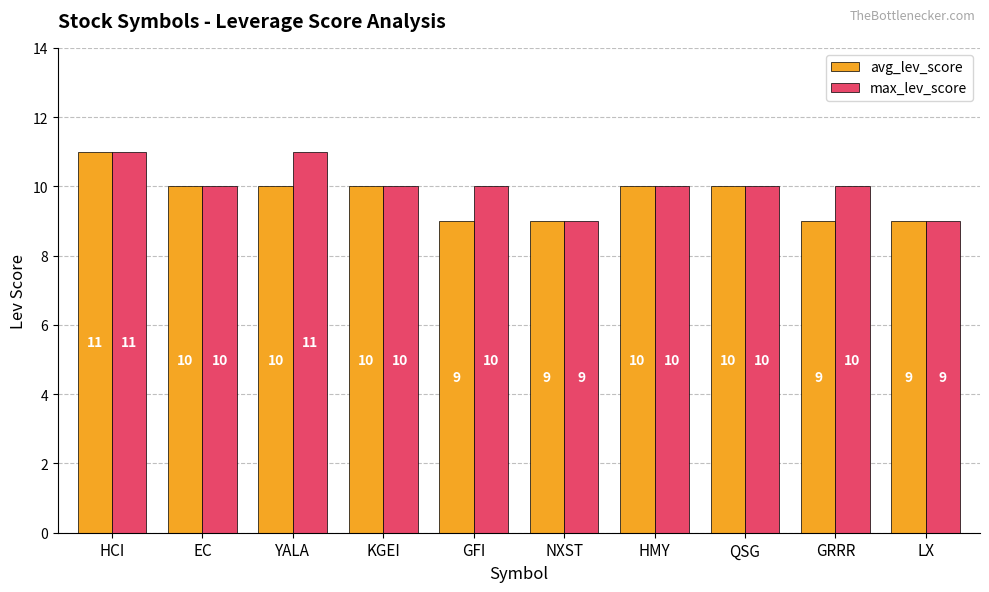

What is the difference between the maximum and minimum values in the max_lev_score series?

2